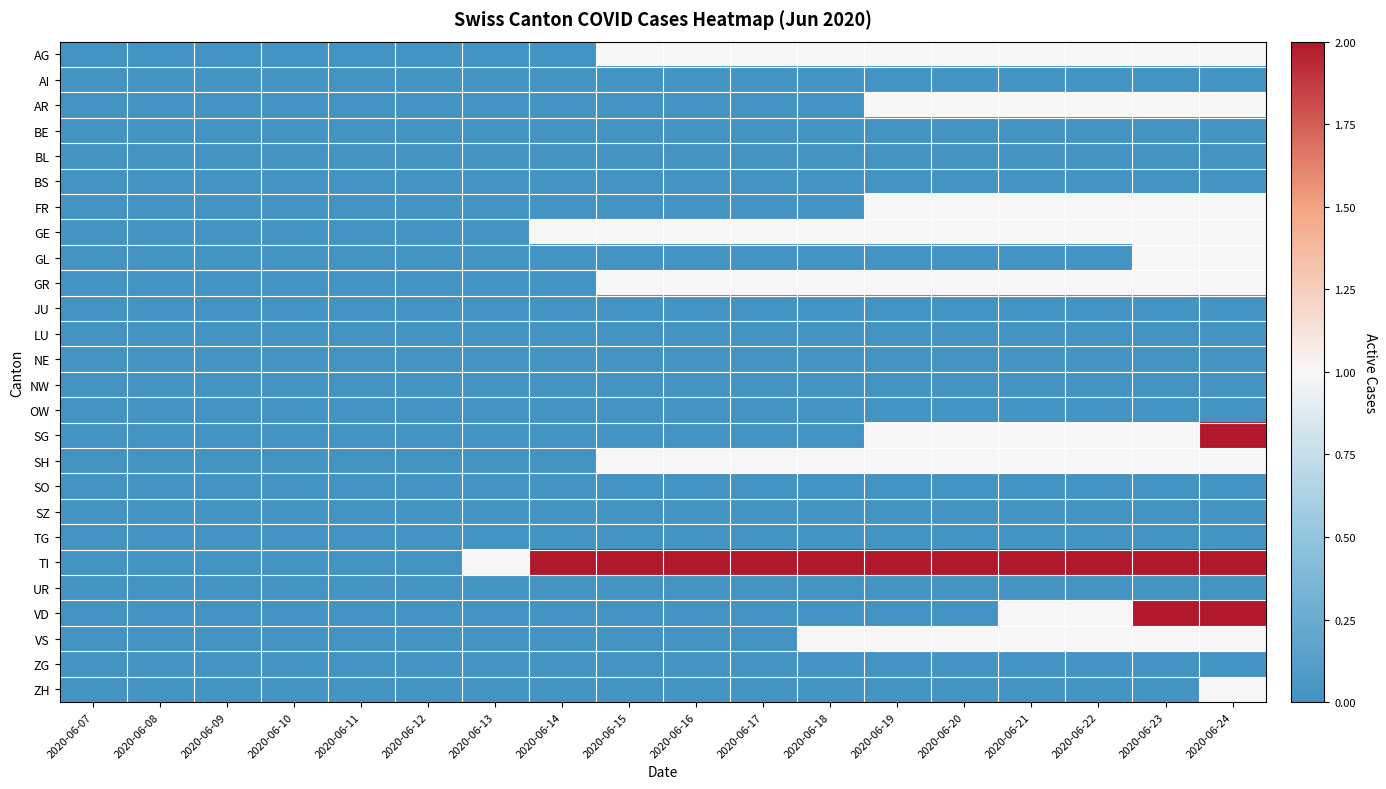

Between 2020-06-15 and 2020-06-10, which is larger?

2020-06-15